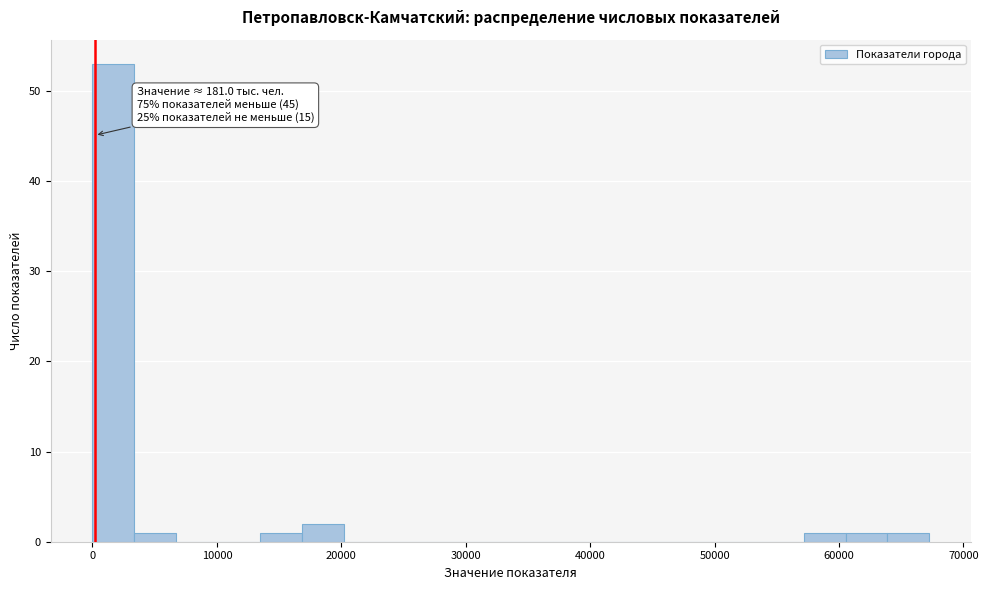

Around what value on the x-axis is the tallest bar? Give the approximate position of its centre, as read against the axis.

2000